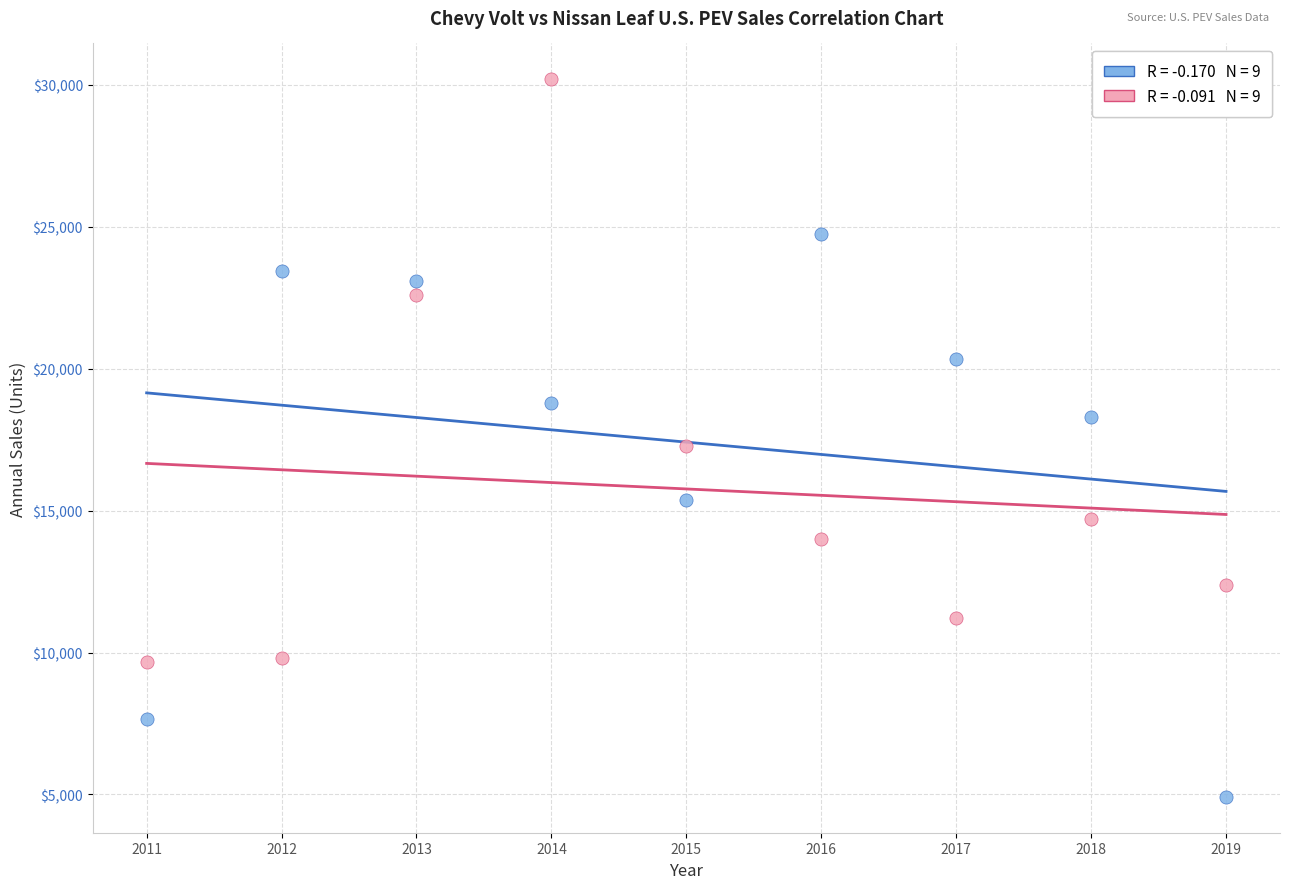

Across all series, what Y value is closest to 17557?

17269